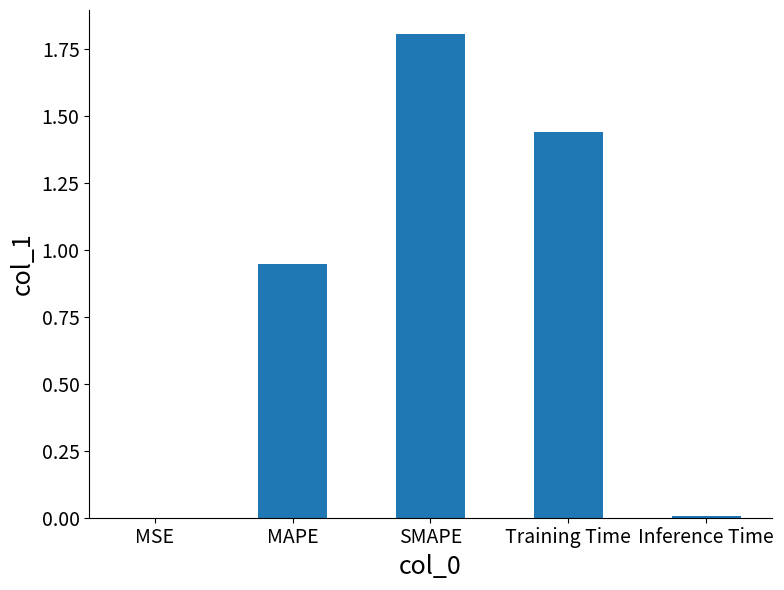

What is the sum of the values at SMAPE and MAPE?

2.8